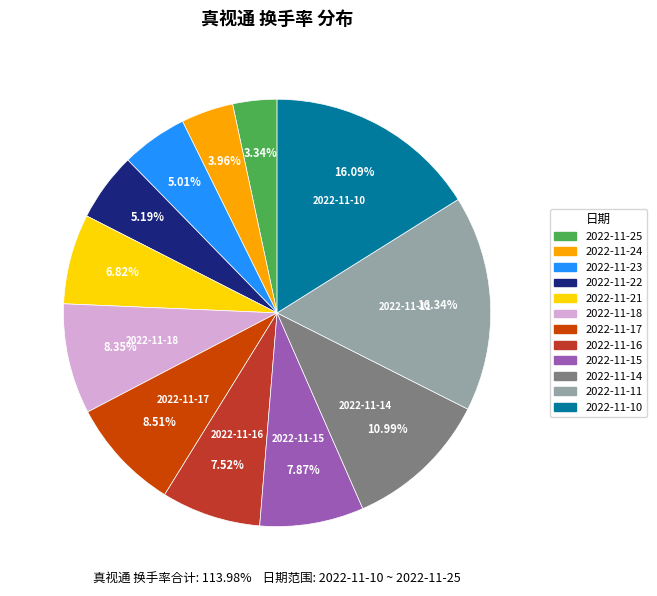

To the nearest percent, what is the average slice percentage?

8%